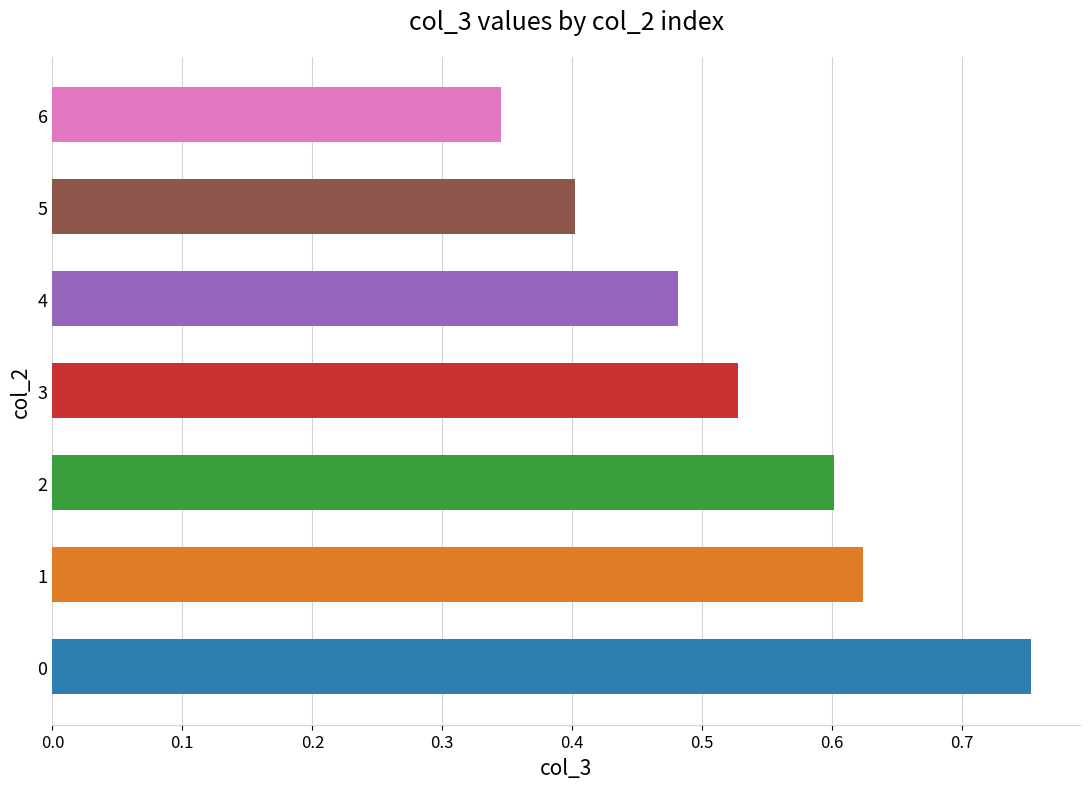

Rank the categories by value from highest to lowest.

0, 1, 2, 3, 4, 5, 6